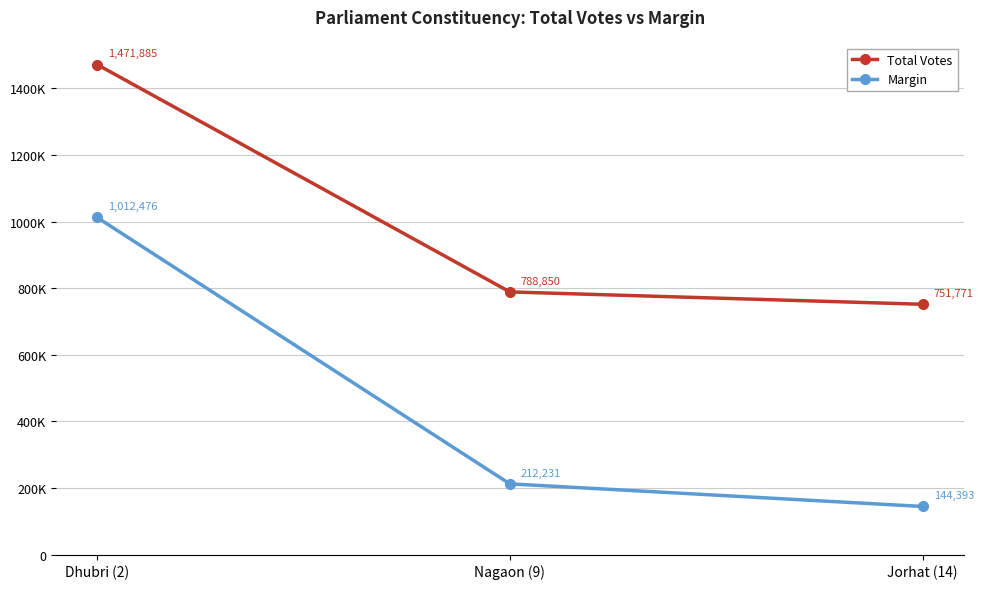

What are all the series names shown in the legend?

Total Votes, Margin